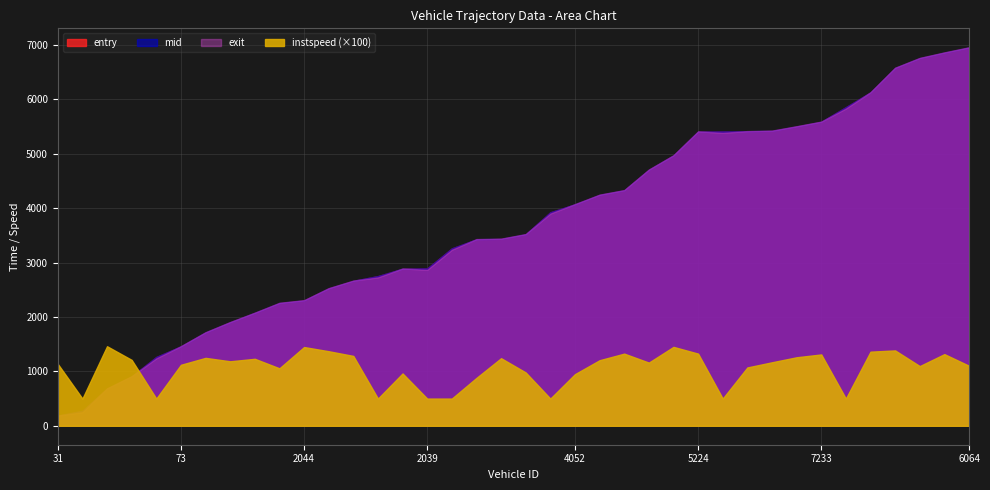

What is the label of the 4th point from the left?

1214